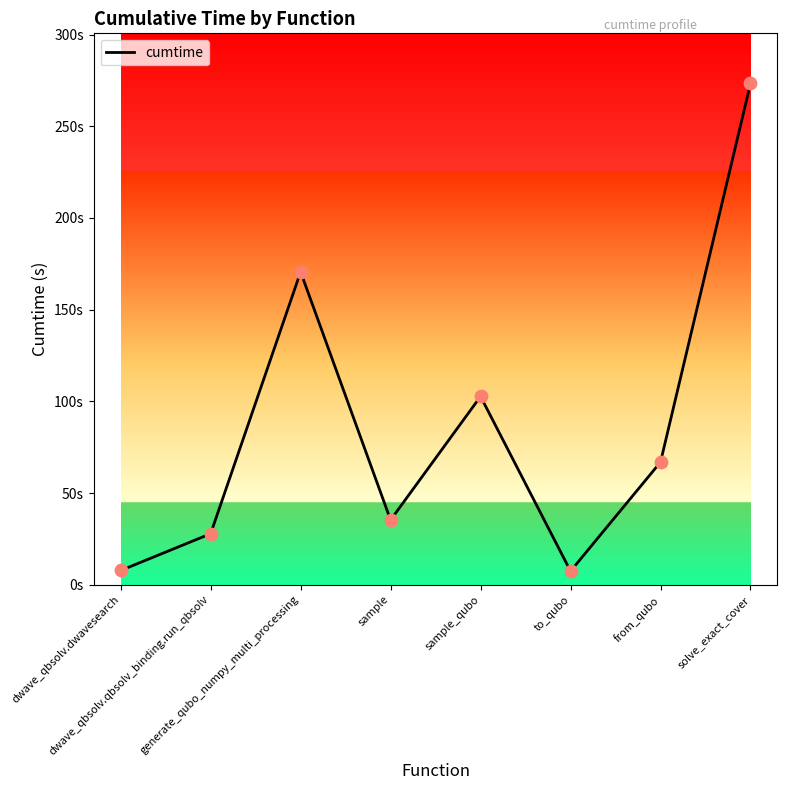

Does the chart have visible grid lines?

No